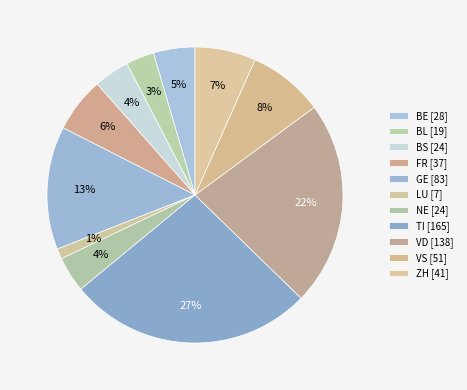

What is the smallest slice in the pie chart?

LU [7]